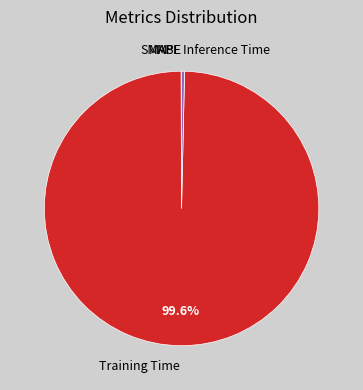

What is the largest slice in the pie chart?

Training Time